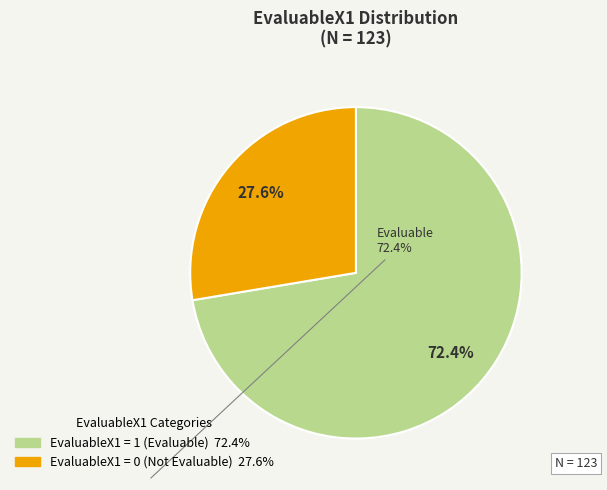

Does any single category account for the majority?

Yes